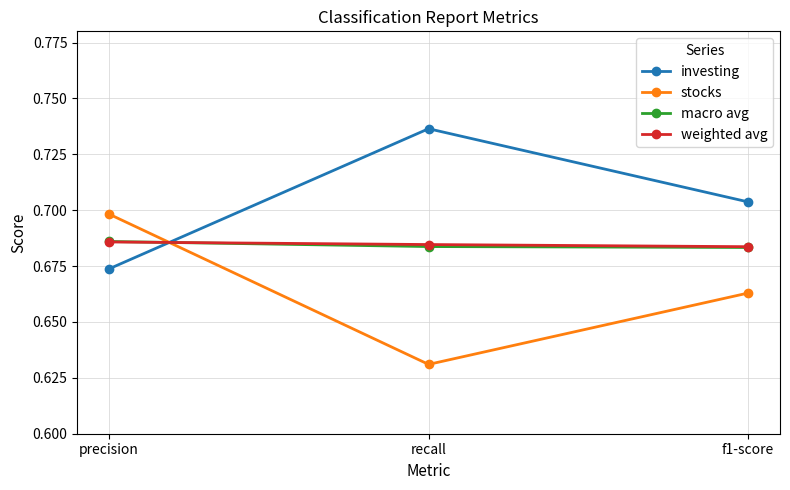

What is the label of the 2nd point from the right?

recall